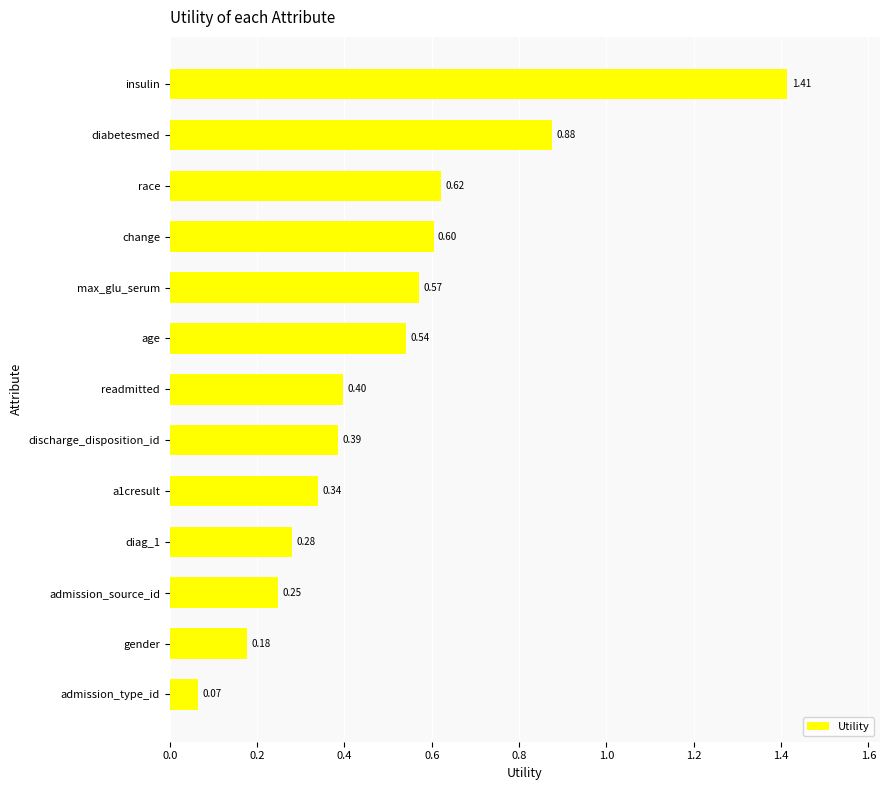

Rank the categories by value from highest to lowest.

insulin, diabetesmed, race, change, max_glu_serum, age, readmitted, discharge_disposition_id, a1cresult, diag_1, admission_source_id, gender, admission_type_id